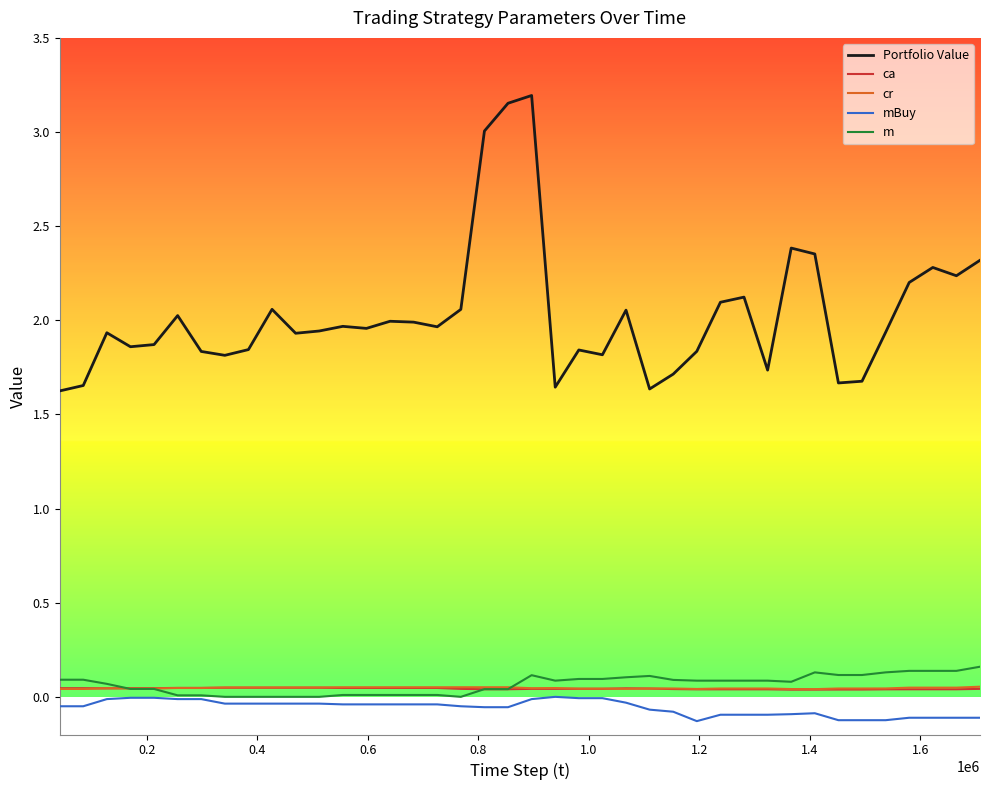

Which series has the largest total across all categories?

Portfolio Value